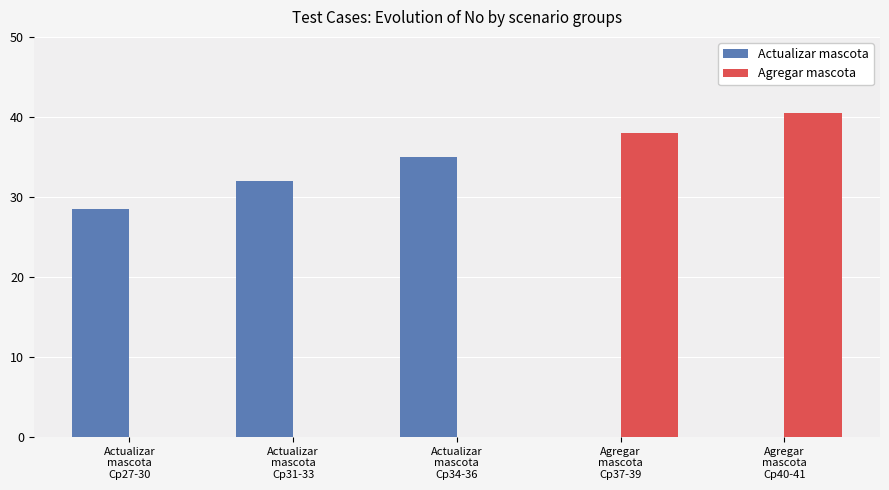

Reading right to left, transcribe all the data shown in this chart.

Actualizar mascota: Agregar
mascota
Cp40-41=0.0	Agregar
mascota
Cp37-39=0.0	Actualizar
mascota
Cp34-36=35.0	Actualizar
mascota
Cp31-33=32.0	Actualizar
mascota
Cp27-30=28.5
Agregar mascota: Agregar
mascota
Cp40-41=40.5	Agregar
mascota
Cp37-39=38.0	Actualizar
mascota
Cp34-36=0.0	Actualizar
mascota
Cp31-33=0.0	Actualizar
mascota
Cp27-30=0.0